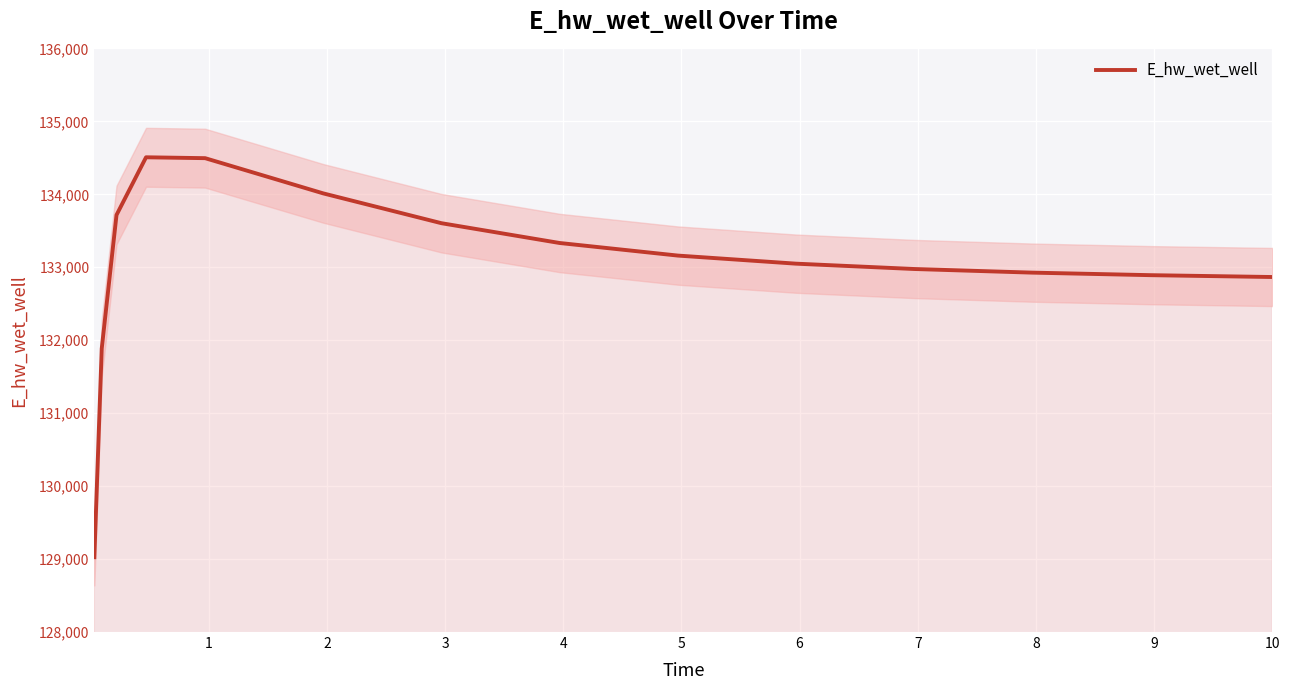

How many values are below 133049?

7